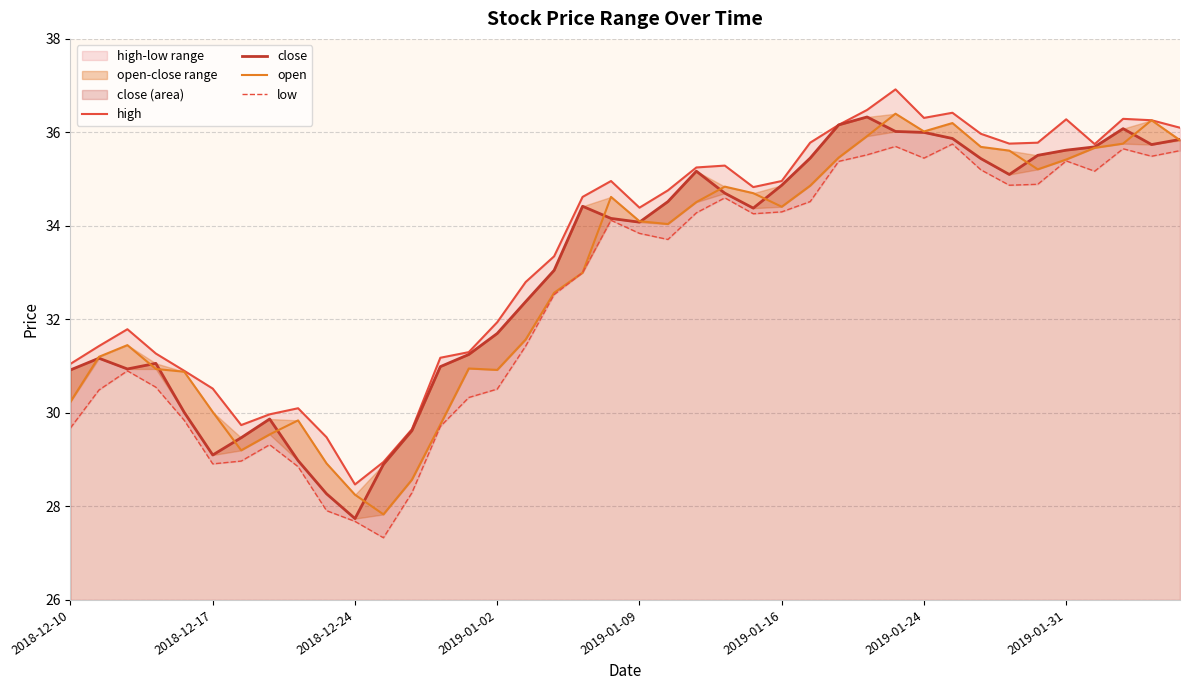

Reading right to left, what are all the values shown in this chart?

high: 36.1	36.3	36.3	35.8	36.3	35.8	35.8	36.0	36.4	36.3	36.9	36.5	36.2	35.8	35.0	34.8	35.3	35.2	34.8	34.4	35.0	34.6	33.4	32.8	31.9	31.3	31.2	29.6	28.9	28.5	29.5	30.1	30.0	29.7	30.5	30.9	31.3	31.8	31.4	31.1
close: 35.9	35.7	36.1	35.7	35.6	35.5	35.1	35.4	35.9	36.0	36.0	36.3	36.2	35.5	34.9	34.4	34.7	35.2	34.5	34.1	34.2	34.4	33.0	32.4	31.7	31.2	31.0	29.6	28.9	27.7	28.3	29.0	29.9	29.5	29.1	30.0	31.1	30.9	31.2	30.9
open: 35.8	36.3	35.8	35.7	35.4	35.2	35.6	35.7	36.2	36.0	36.4	35.9	35.5	34.9	34.4	34.7	34.8	34.5	34.0	34.1	34.6	33.0	32.6	31.6	30.9	30.9	29.8	28.6	27.8	28.2	28.9	29.8	29.5	29.2	30.0	30.9	30.9	31.4	31.2	30.2
low: 35.6	35.5	35.6	35.2	35.4	34.9	34.9	35.2	35.8	35.5	35.7	35.5	35.4	34.5	34.3	34.3	34.6	34.3	33.7	33.8	34.1	33.0	32.5	31.4	30.5	30.3	29.7	28.3	27.3	27.7	27.9	28.9	29.3	29.0	28.9	29.8	30.6	30.9	30.5	29.7